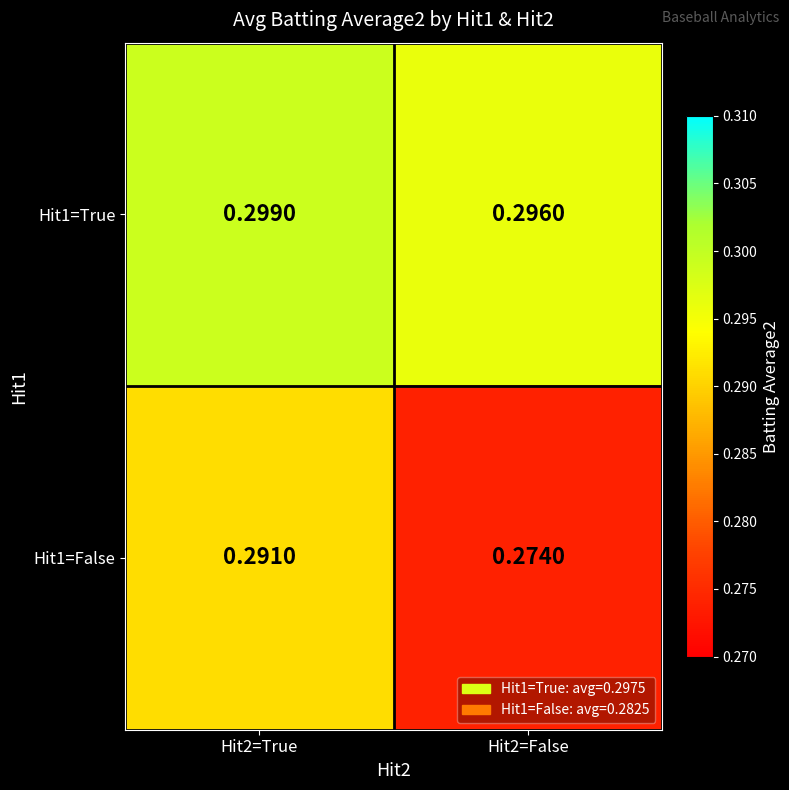

Is the value of Hit1=True at Hit2=False greater than the value of Hit1=False at Hit2=True?

Yes